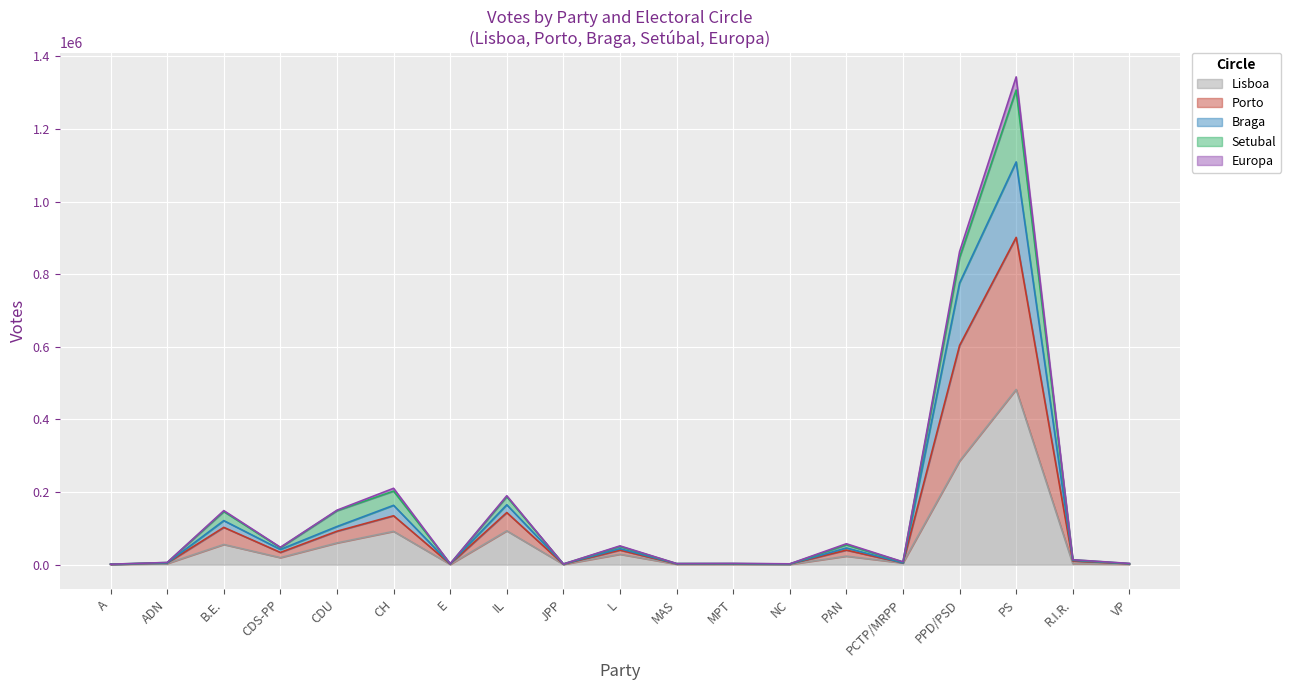

At which label does Lisboa reach its peak?

PS